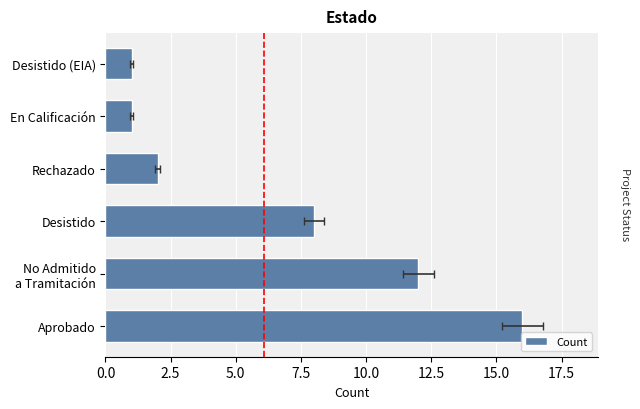

What is the sum of the values at 10.0 and 5.0?

9